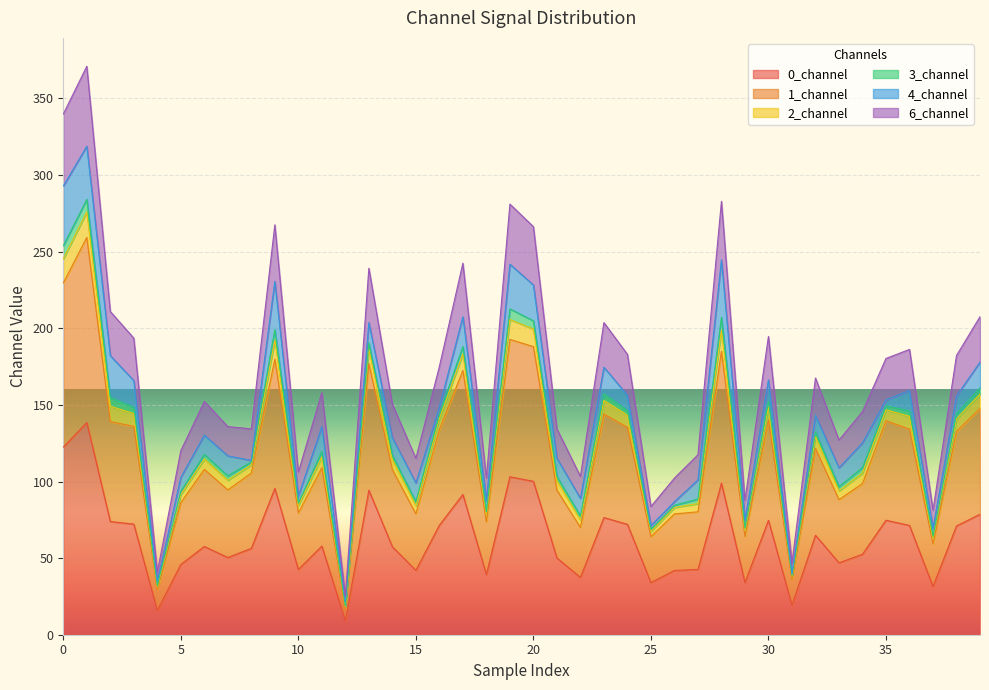

What is the highest value of the 0_channel series?

138.5